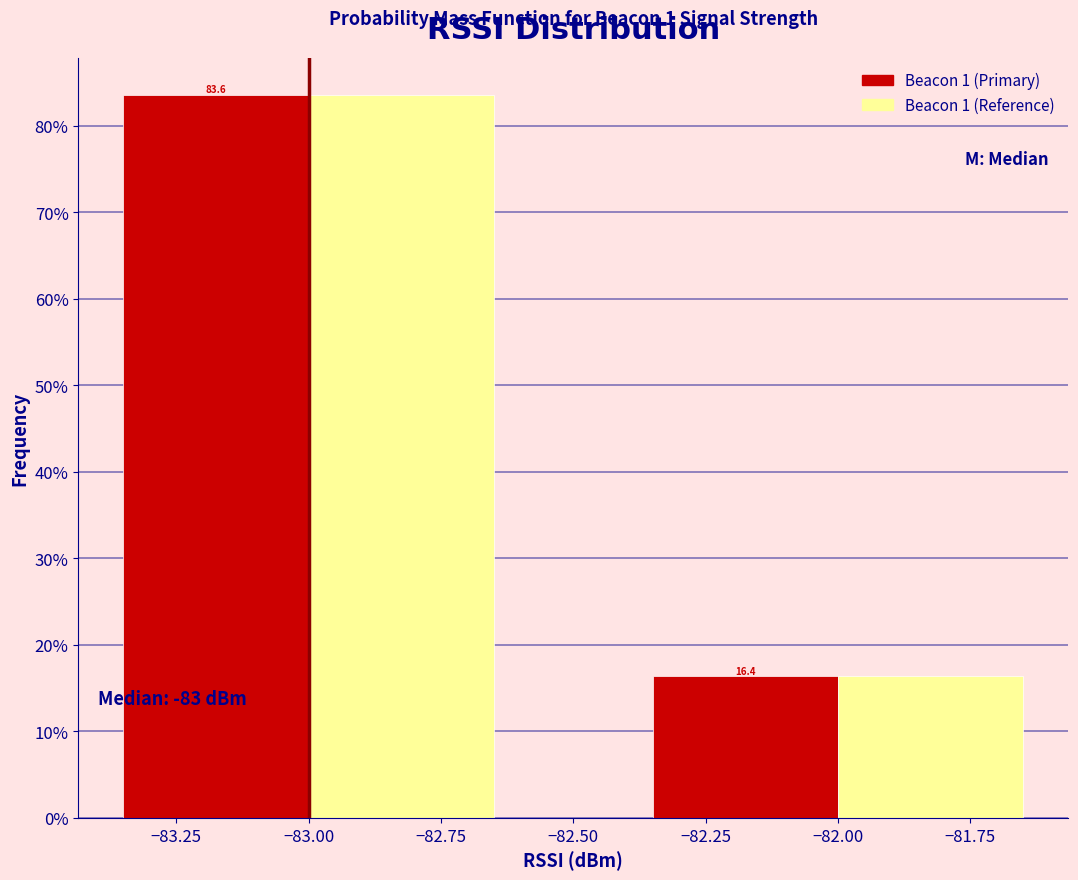

At which category is the sum across all series the highest?

−83.00